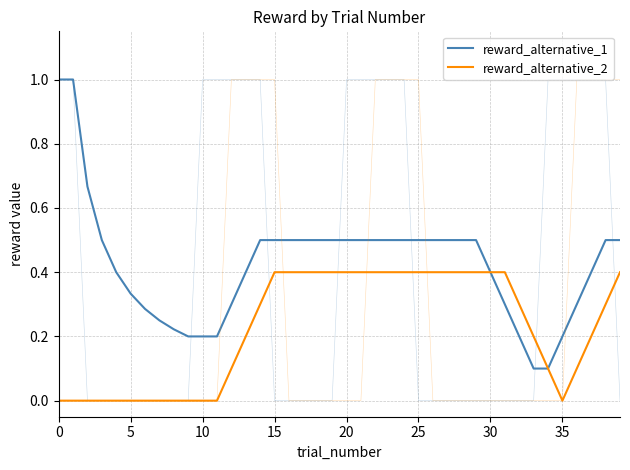

Which series changed the most between 14 and 17?

reward_alternative_2